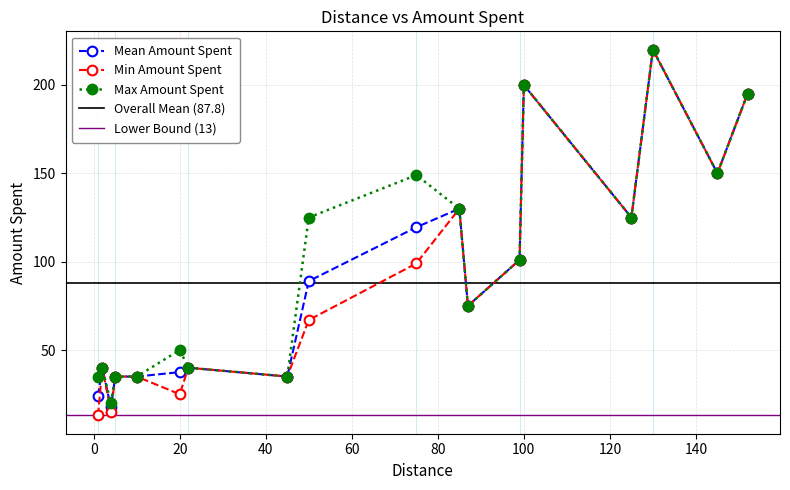

Does the chart have visible grid lines?

Yes